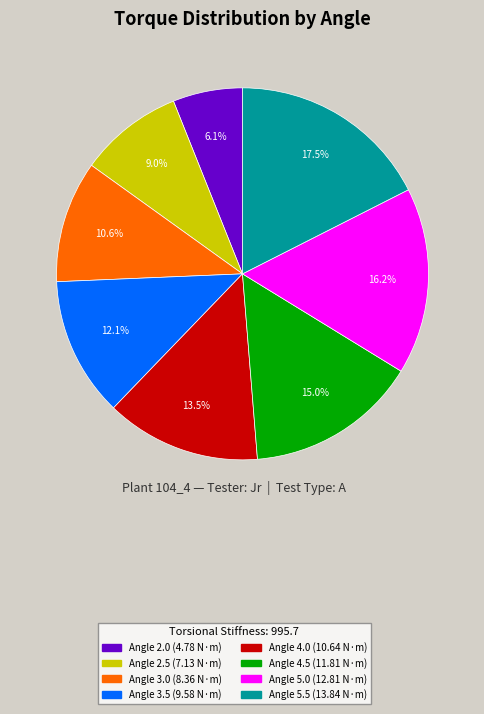

How many slices are in this pie chart?

8